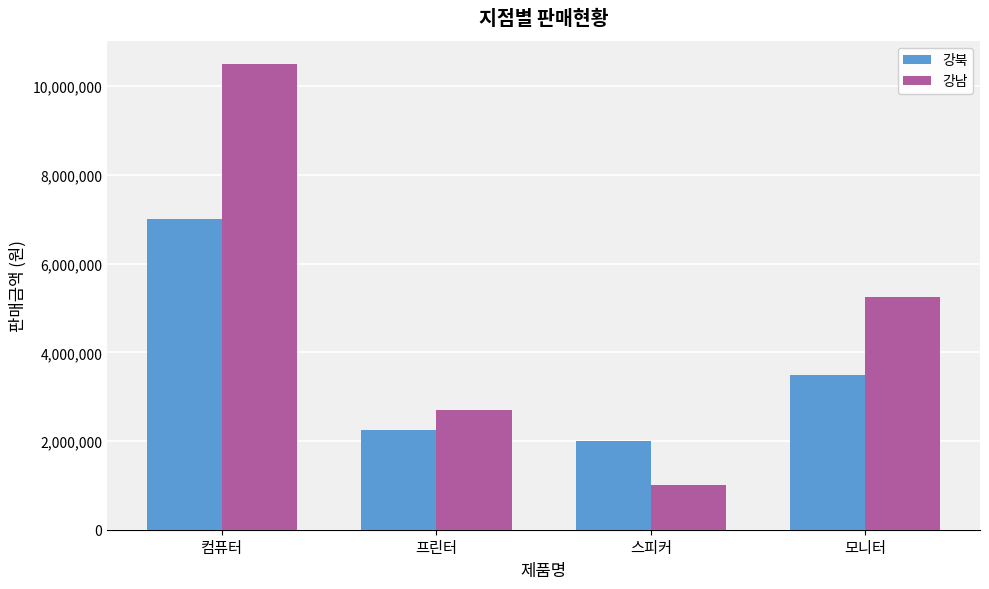

Rank the series at 스피커 from lowest to highest value.

강남, 강북